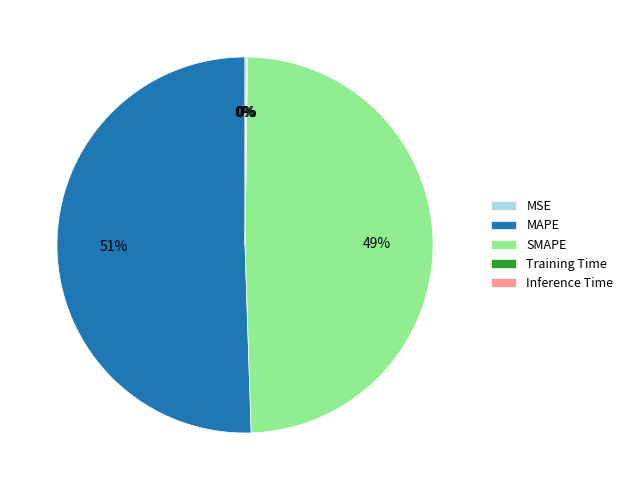

True or false: SMAPE accounts for 44% of the total.

False